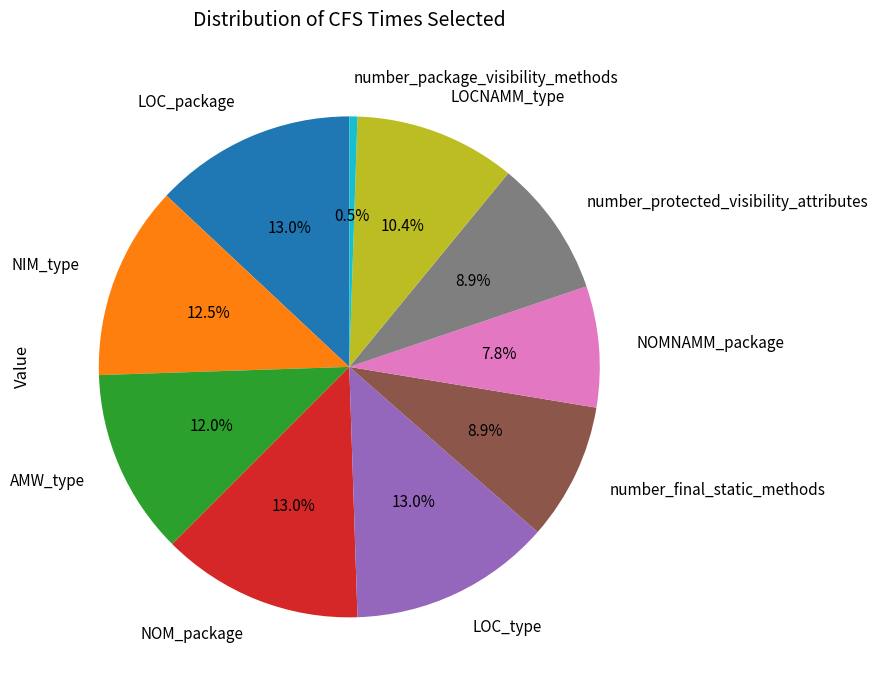

Is it true that number_package_visibility_methods is 13% of the pie?

False